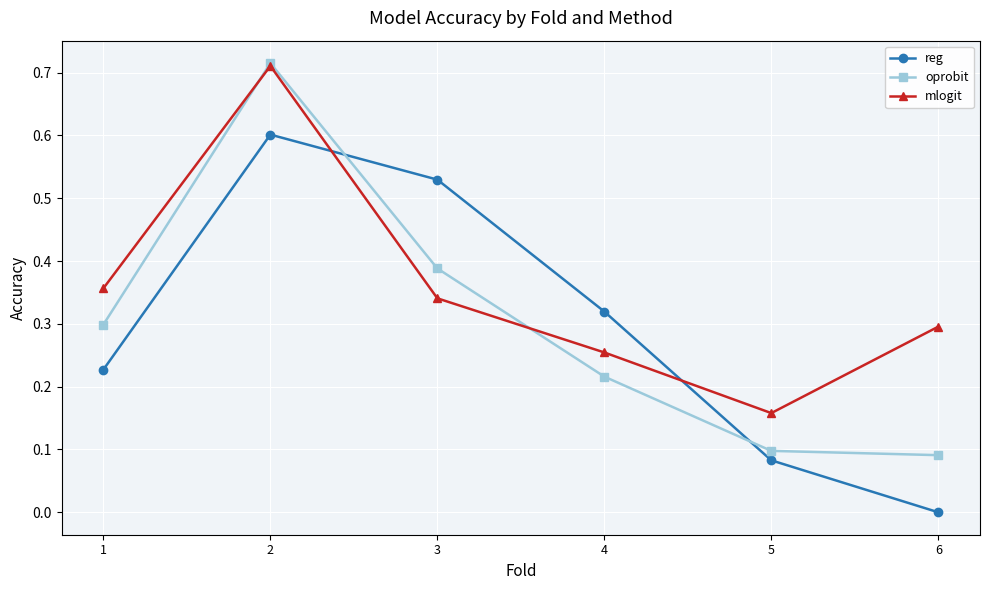

Which series changed the most between 1 and 2?

oprobit